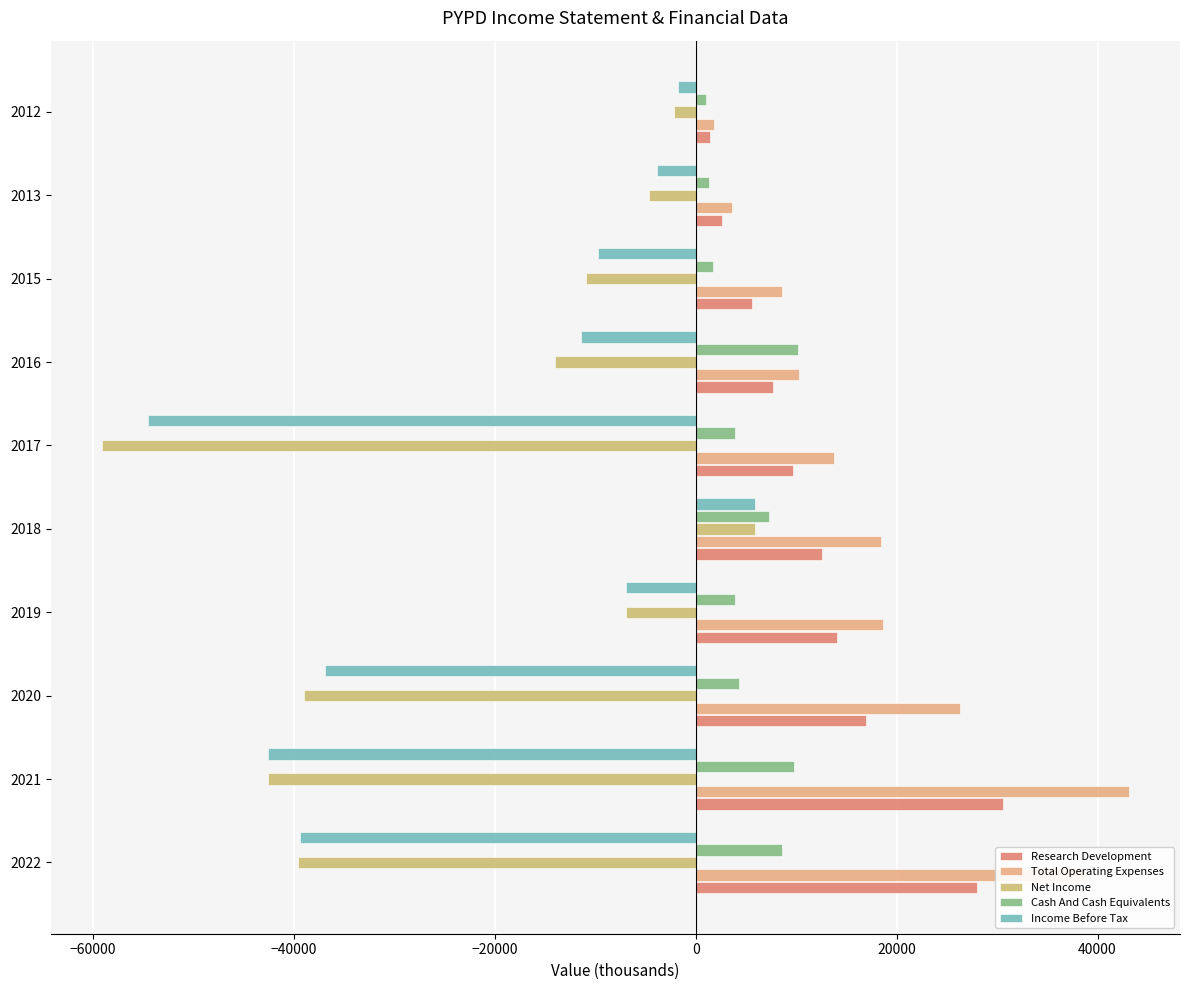

What is the minimum value shown in the chart?

-59100